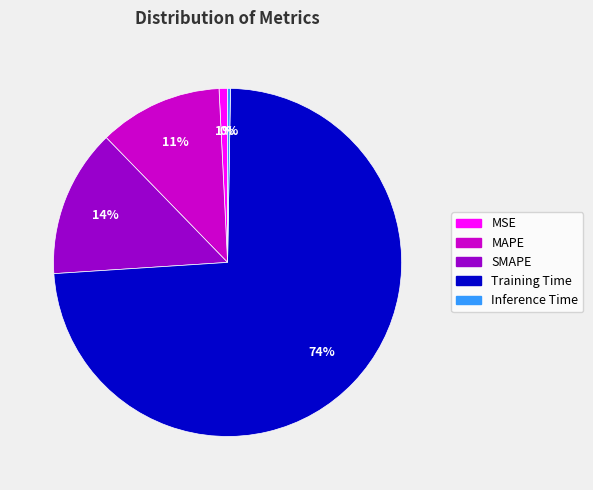

Which category has the biggest portion of the pie?

Training Time